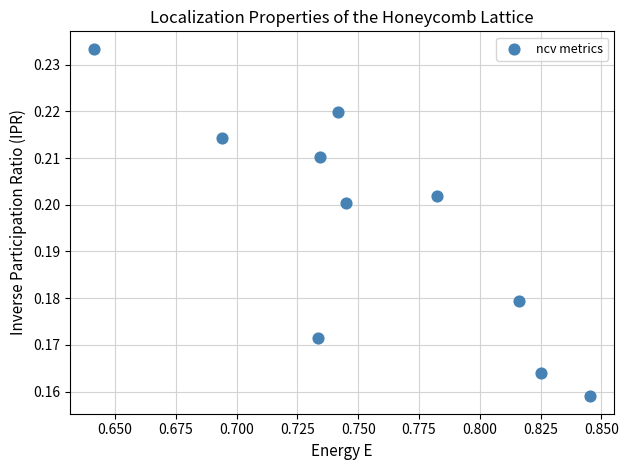

What is the average X value?

0.8